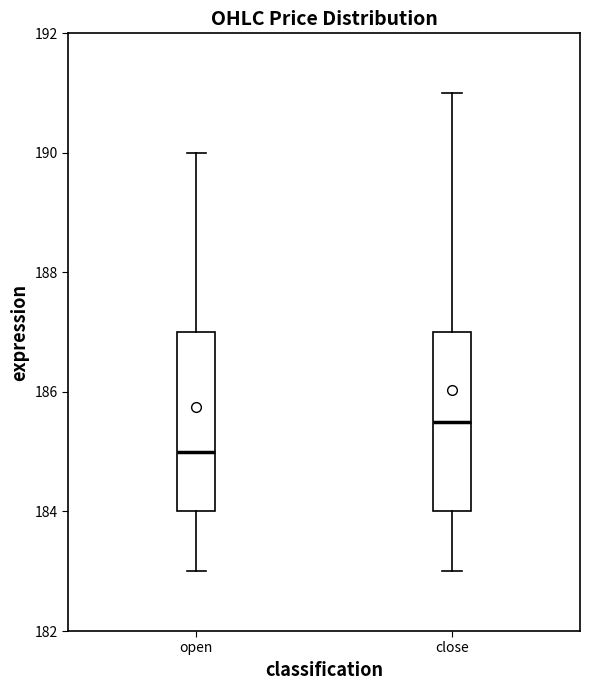

Reading left to right, read every box against the y-axis: the position of its median line, the range the box covers, and the ends of its whiskers. The values are not printed on the chart, so give them approximately, as read against the axis.

open: median 185.0, box 184.0 to 187.0, whiskers 183.0 to 190.0
close: median 185.6, box 184.0 to 187.0, whiskers 183.0 to 191.0